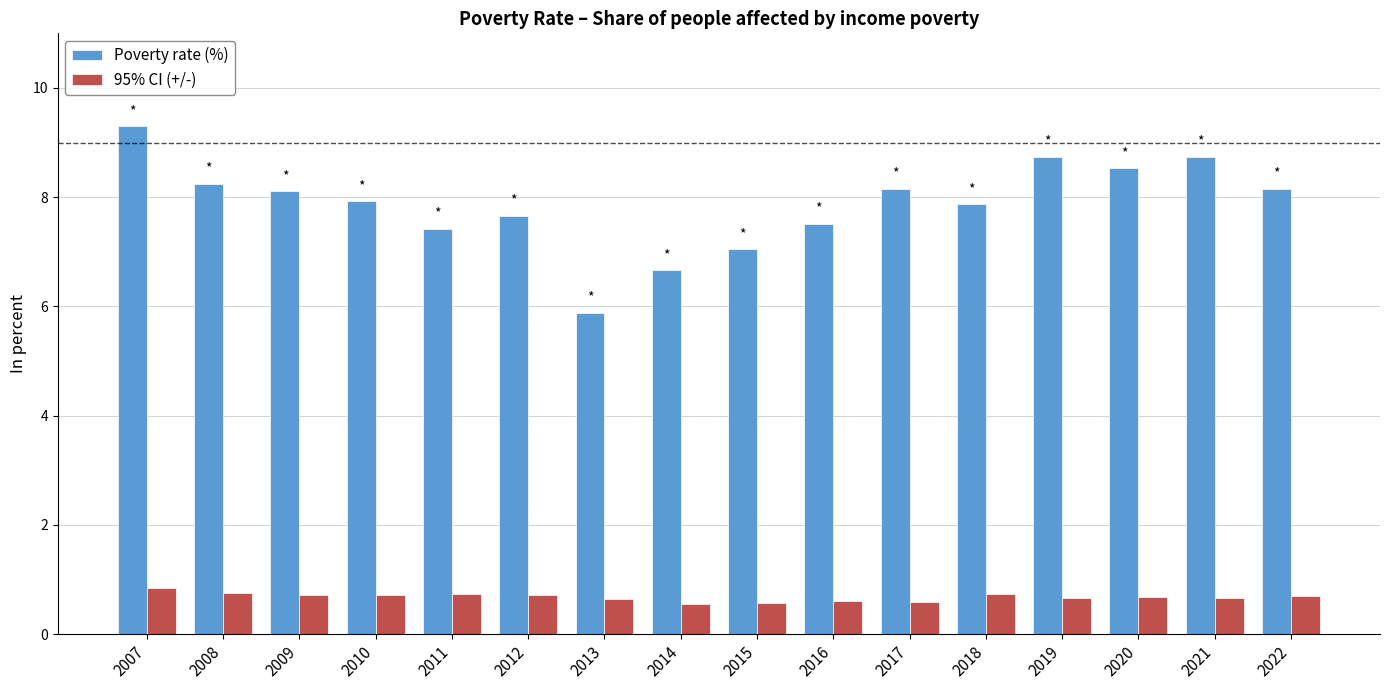

The 95% CI (+/-) series shows 0.8 at 2007. True or false?

True